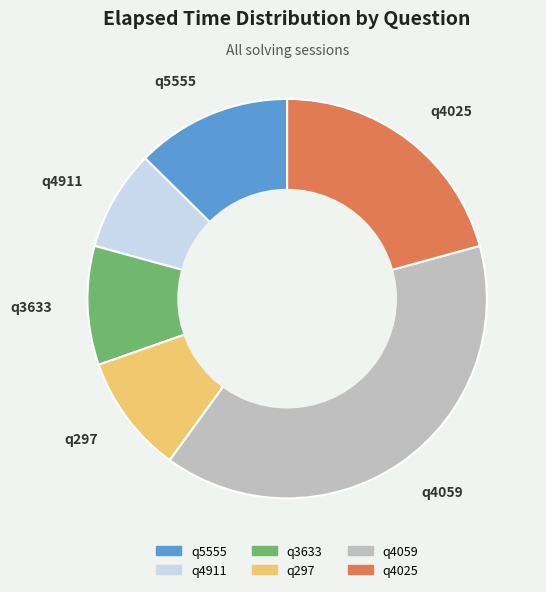

Count the number of slices in the pie.

6